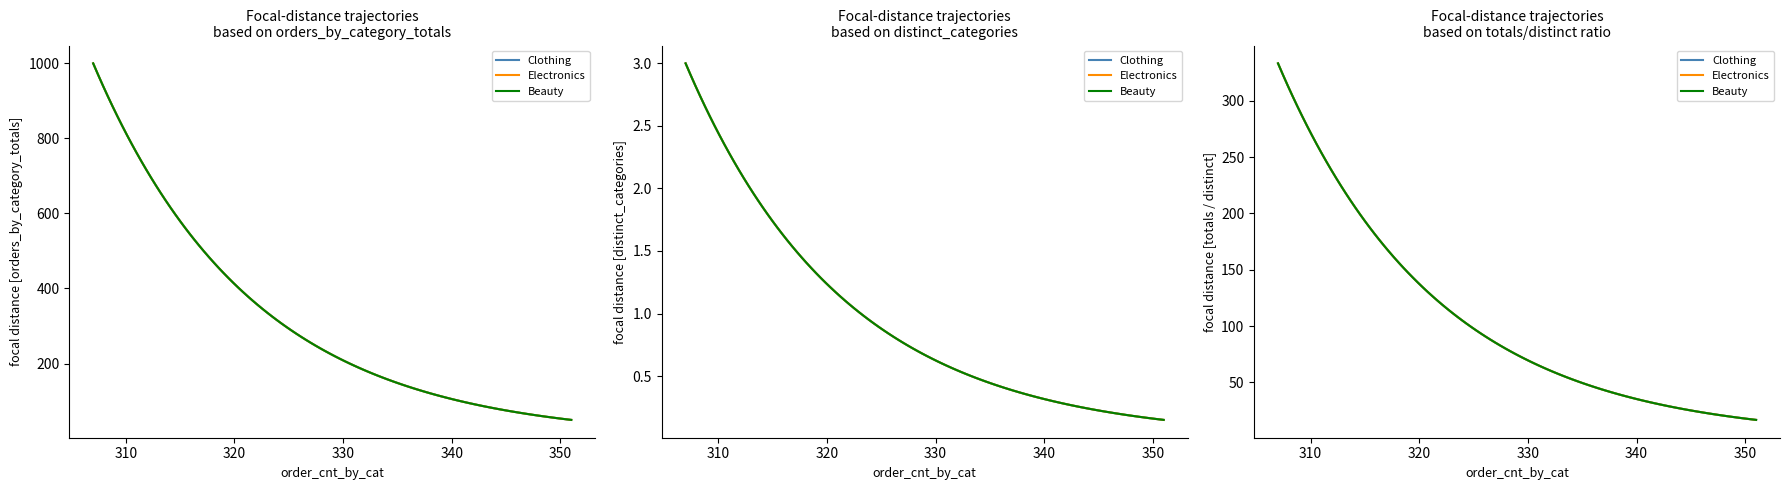

Is the value of distinct_categories at Clothing greater than the value of orders_by_category_totals at Electronics?

No